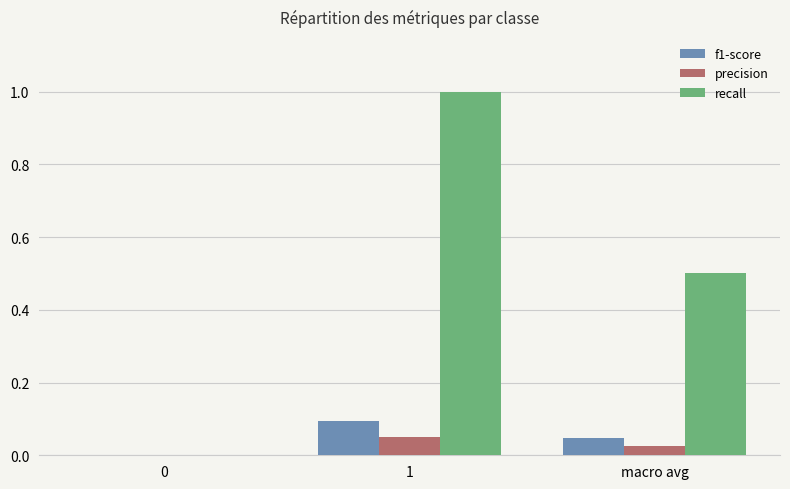

The f1-score series shows 0.0 at 0. True or false?

True